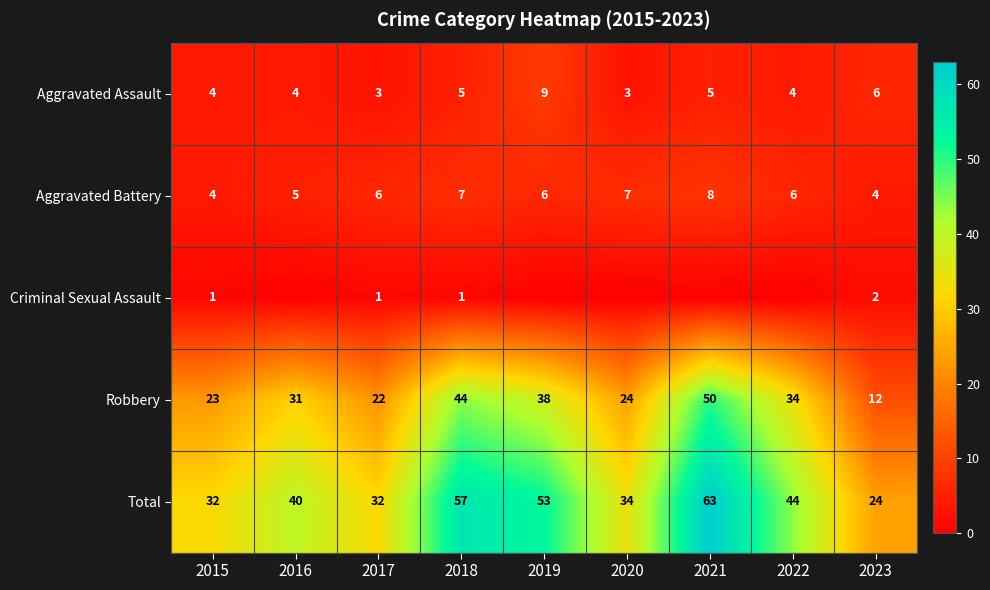

What is the highest value of the Robbery series?

50